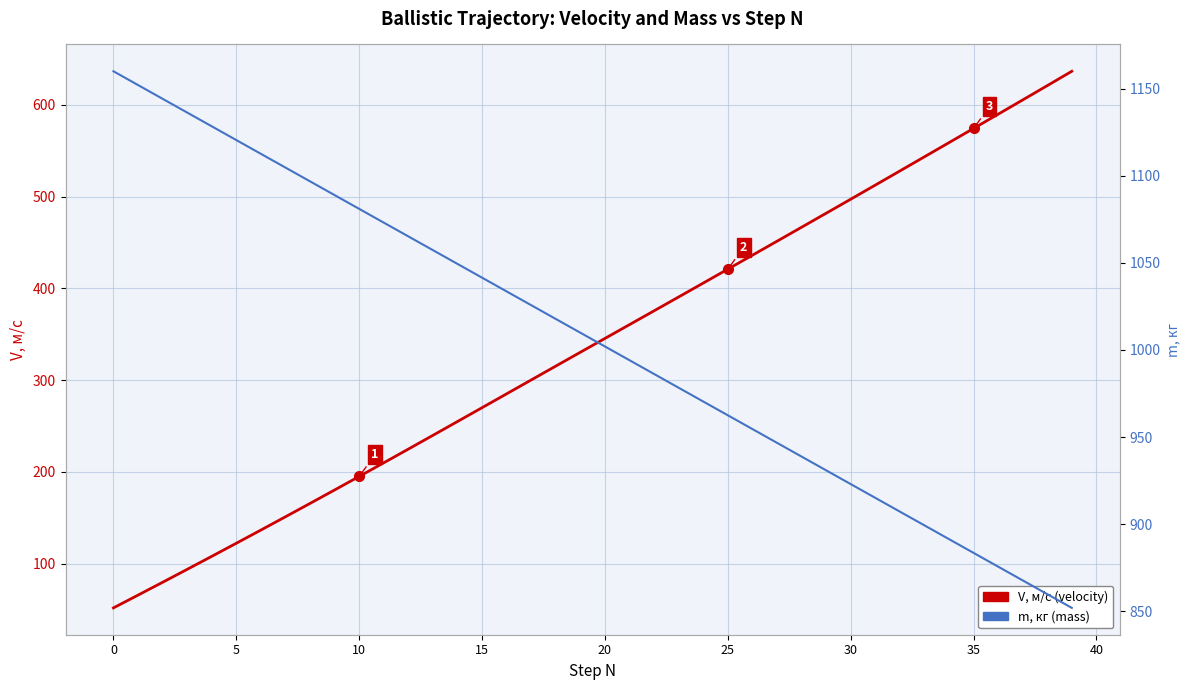

At how many categories does at least one series exceed 586?

40